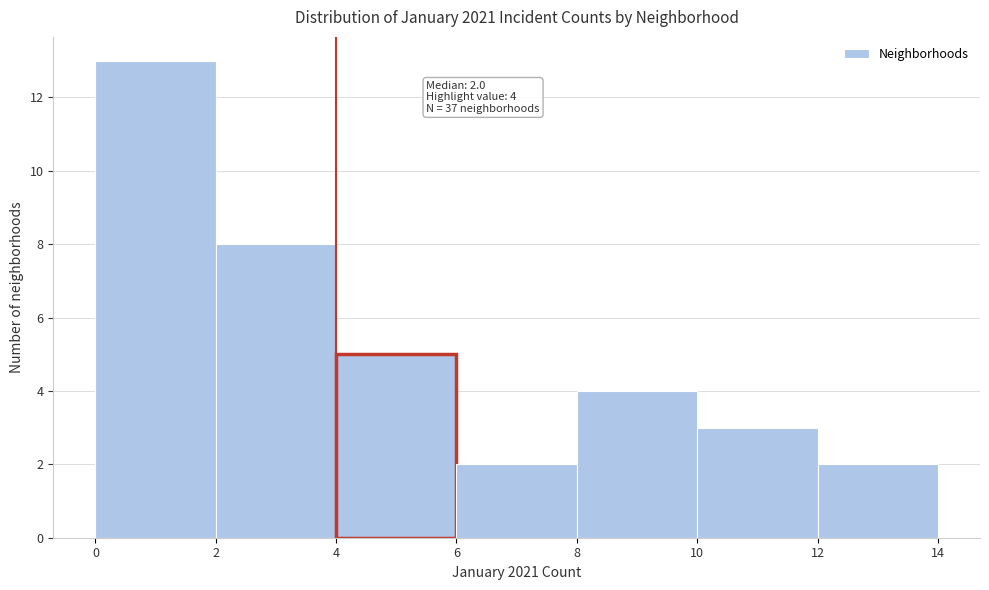

Which range on the x-axis has the tallest bar?

0 to 2